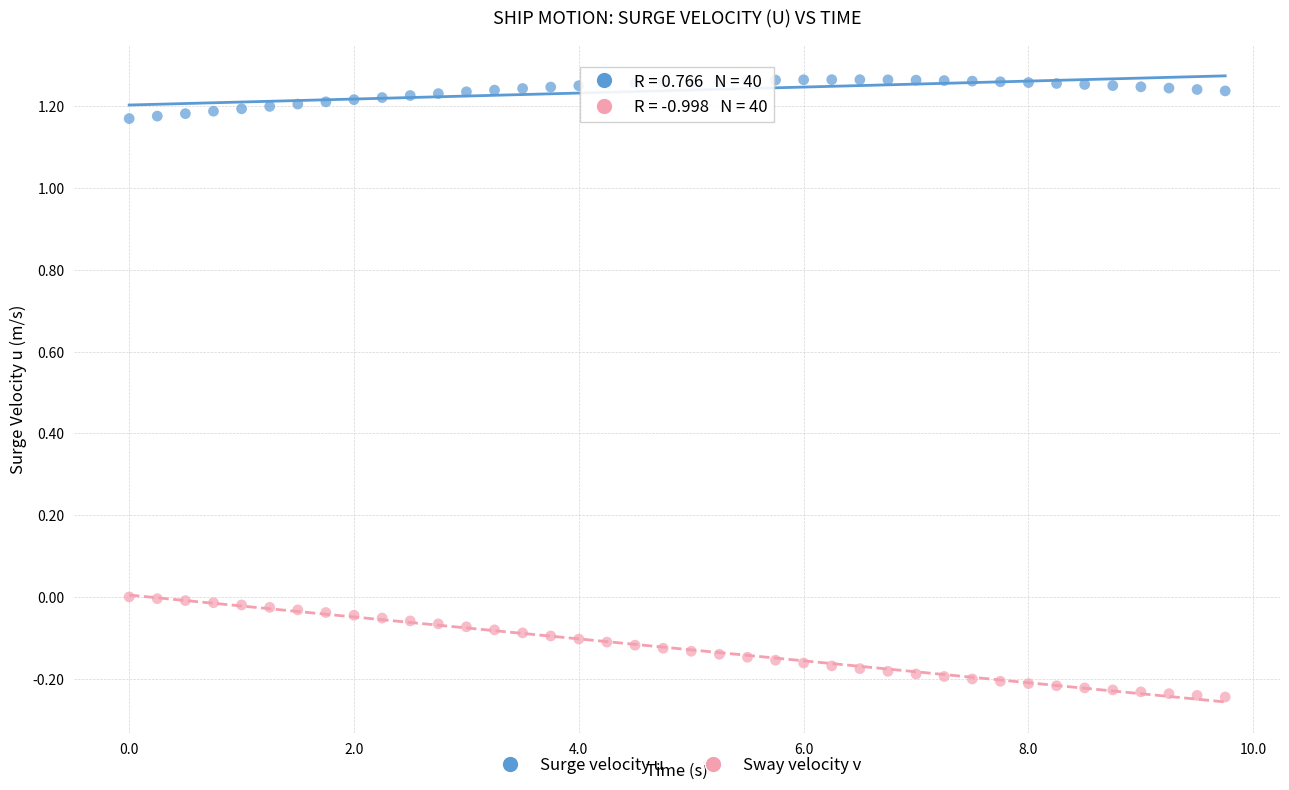

What is the X range (max minus min) for the scatter plot?

9.8